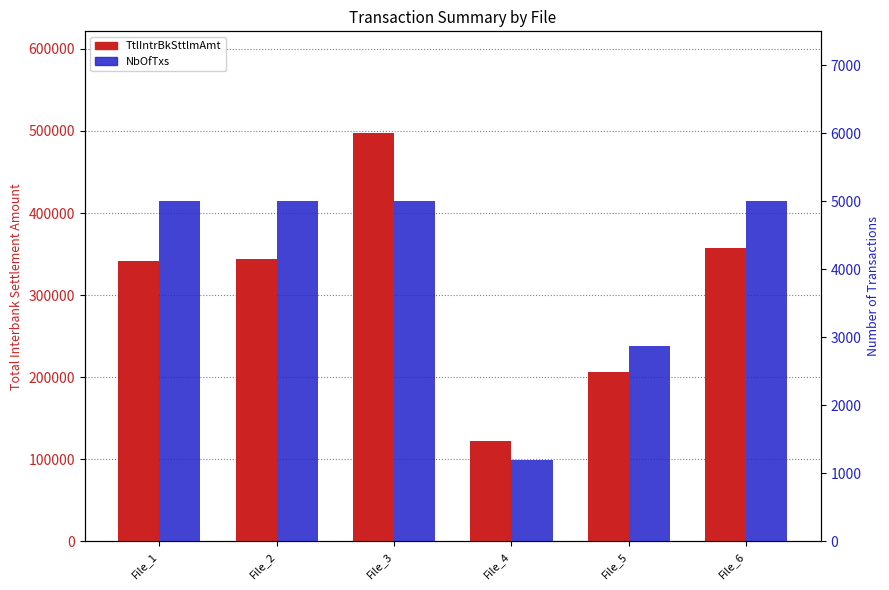

What is the difference between the maximum and minimum values in the TtlIntrBkSttlmAmt series?

374777.8